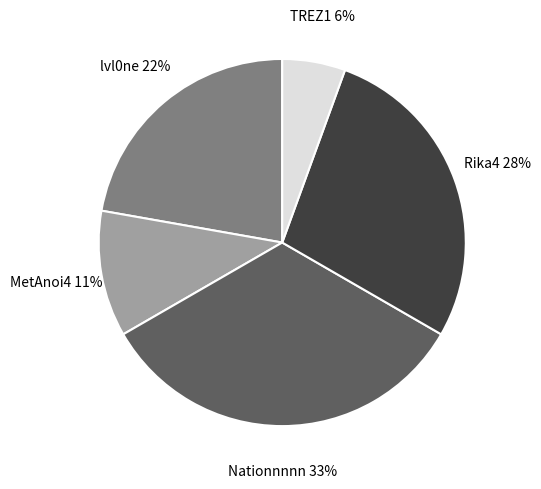

To the nearest percent, what is the average slice percentage?

20%